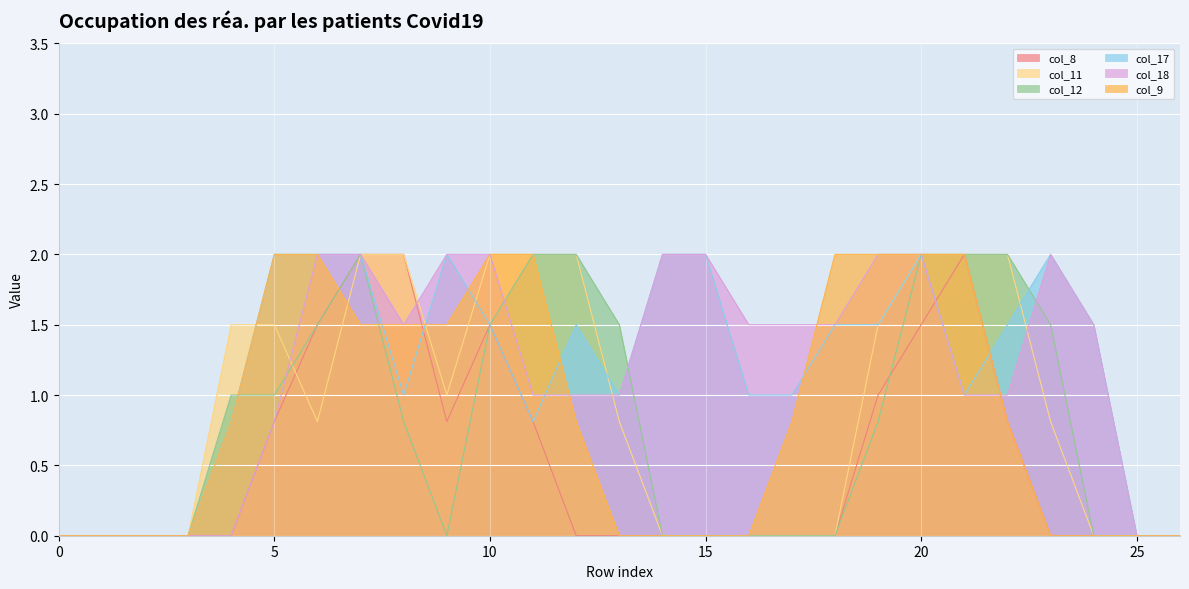

True or false: col_9 has a value of 0.0 at 23.

True